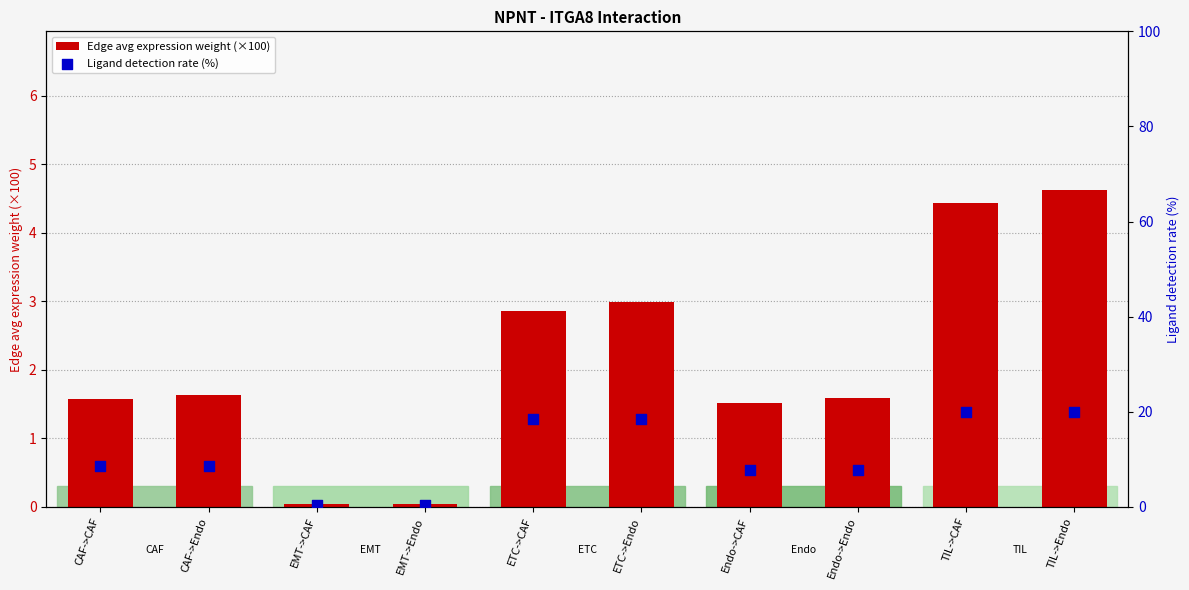

Is the value of Edge avg expression weight (×100) at Endo->CAF greater than the value of Ligand detection rate (%) at Endo->Endo?

No